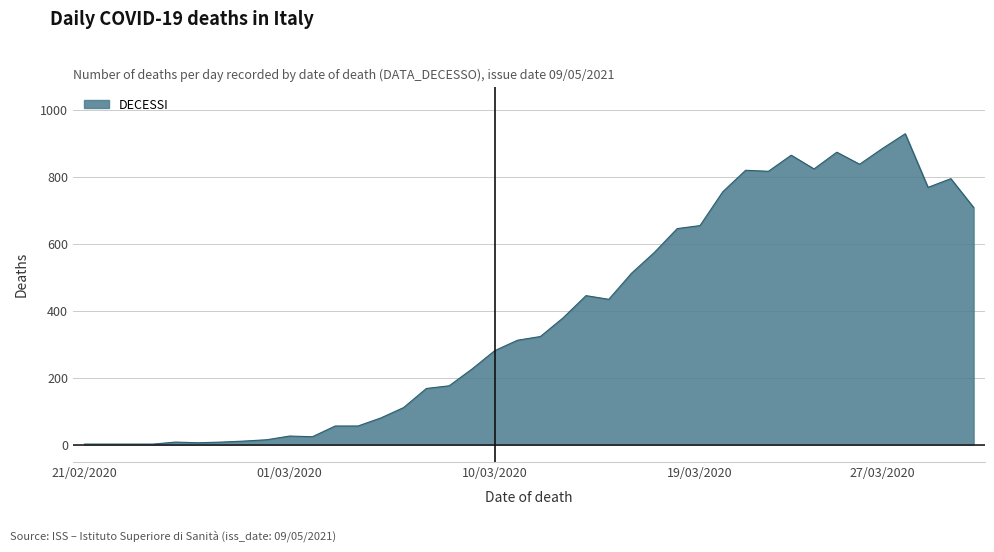

What is the maximum value shown in the chart?

928